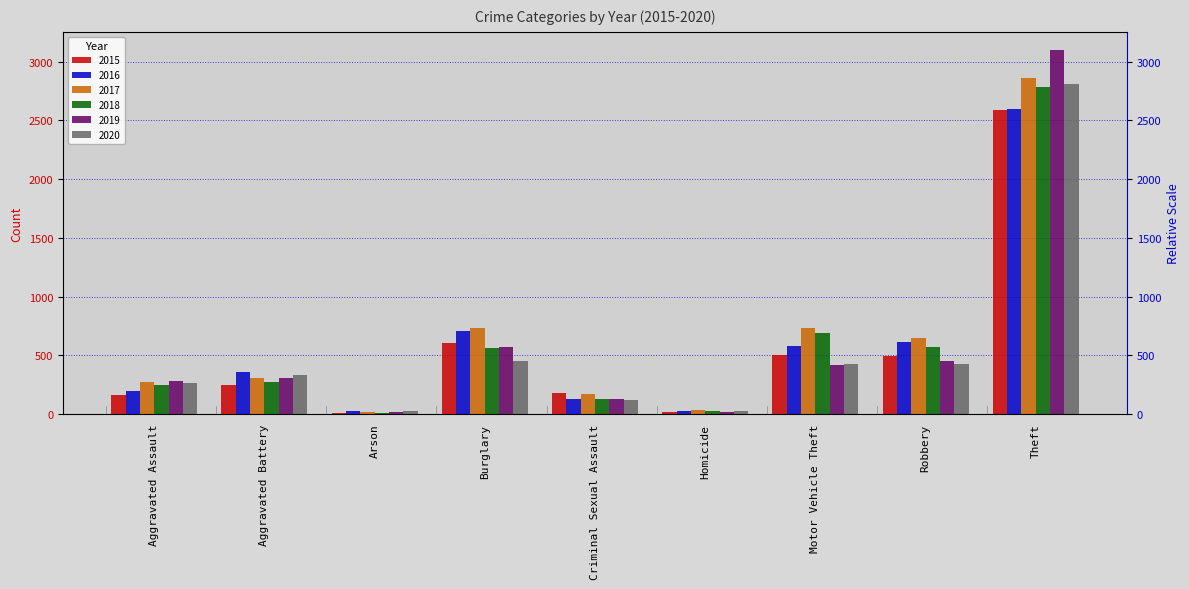

At which category is the sum across all series the highest?

Theft